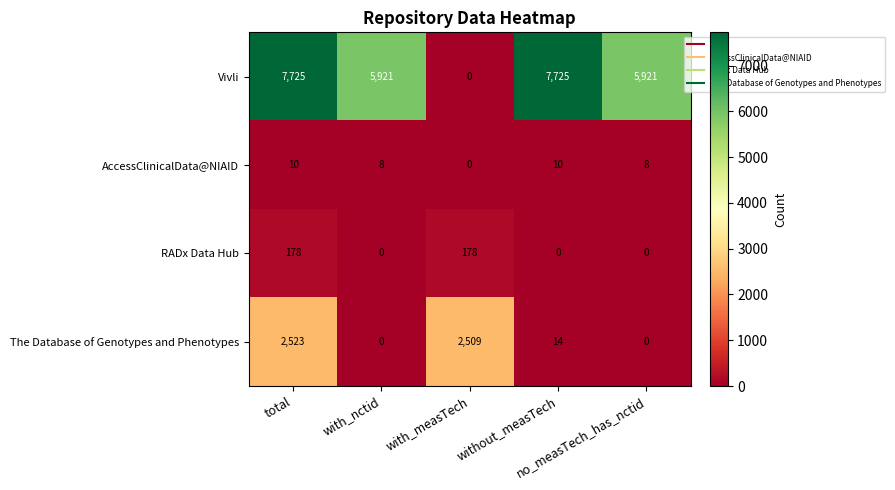

Count the number of data series in this chart.

4